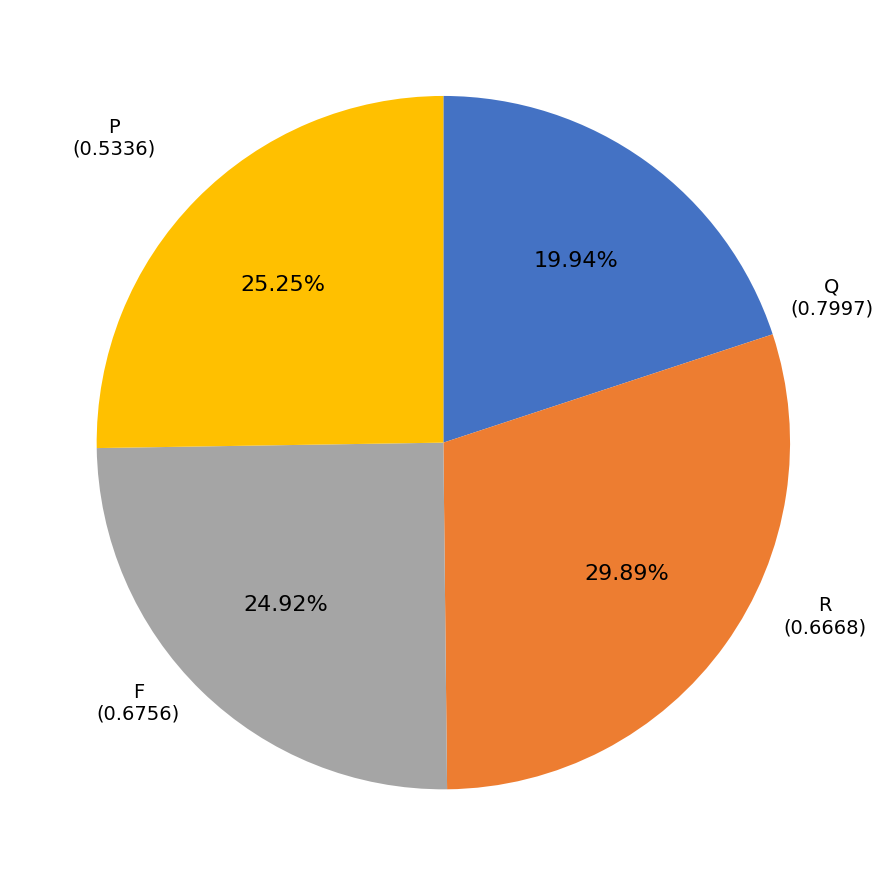

Does any single category account for the majority?

No